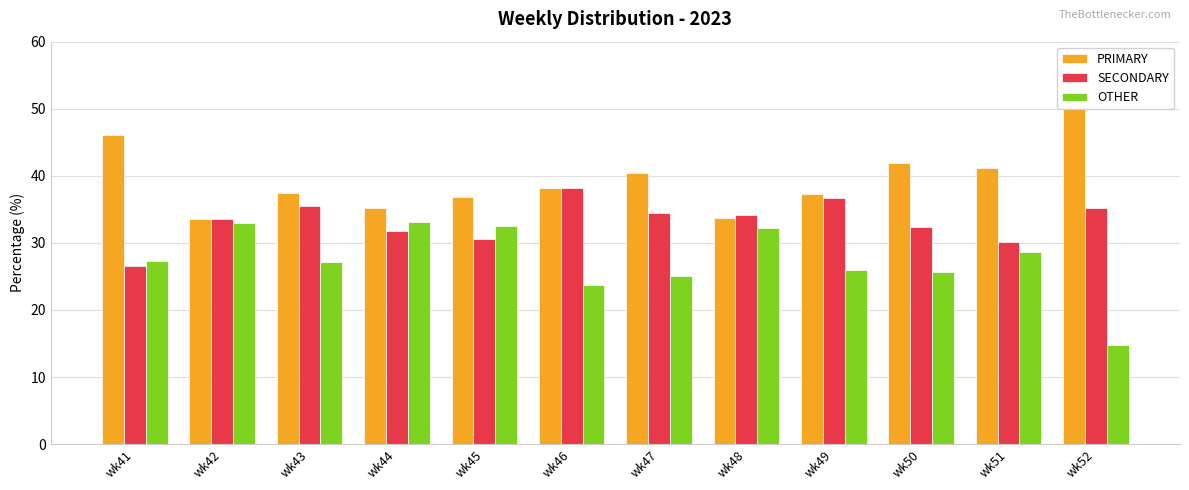

Which has a higher value, wk48 or wk44?

wk44